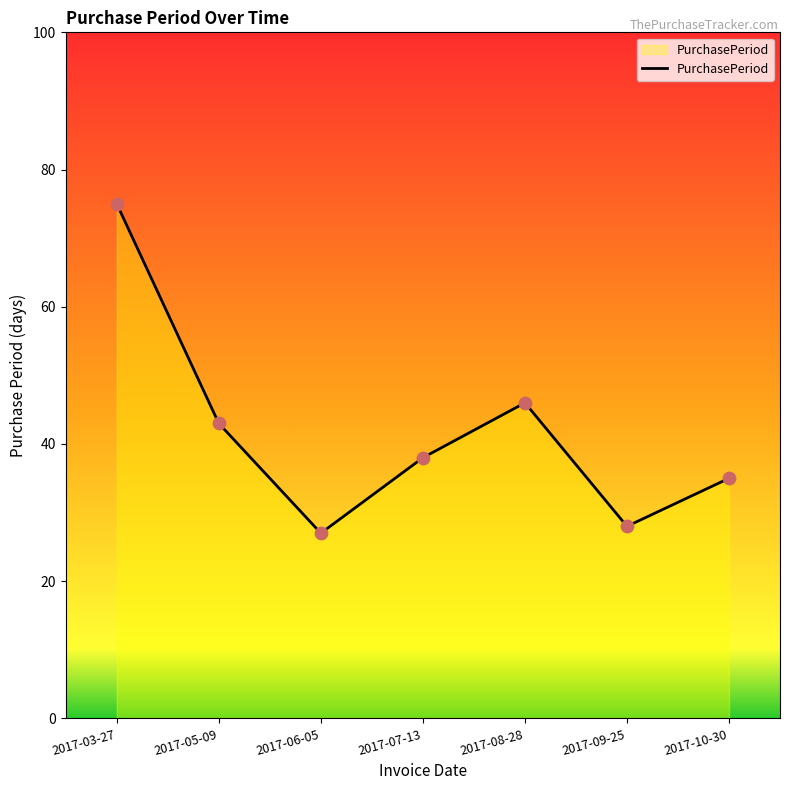

Between 2017-07-13 and 2017-09-25, which is larger?

2017-07-13